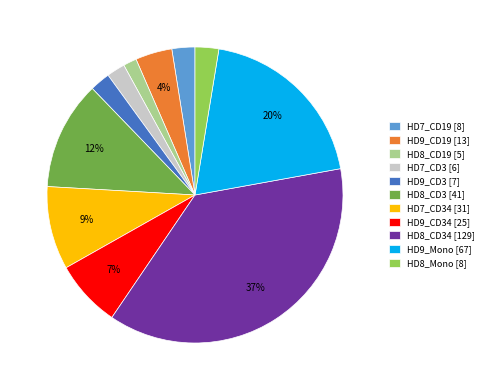

What is the ratio of the value at HD9_CD19 [13] to the value at HD7_CD3 [6]?

2.0